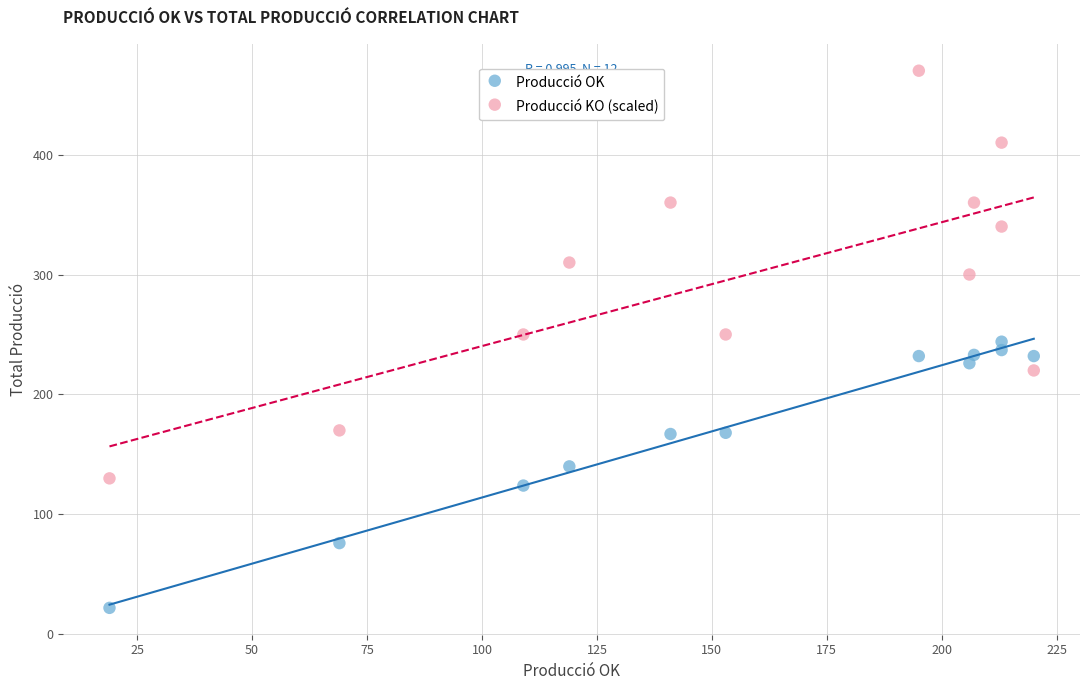

Which series has the largest Y range (max minus min)?

Producció KO (scaled)